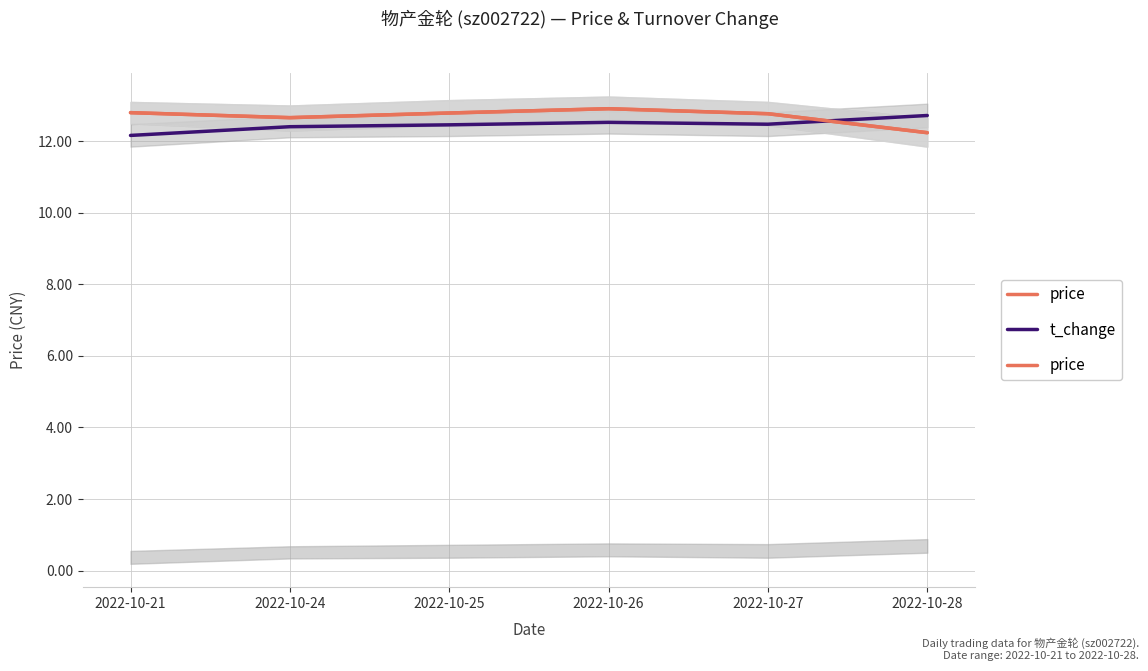

Which series has the largest range (max minus min)?

price